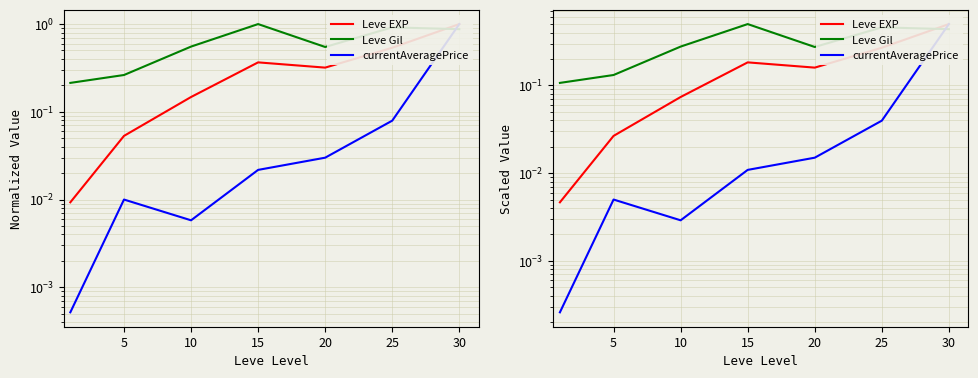

How many Leve Gil values are between 0 and 1?

7